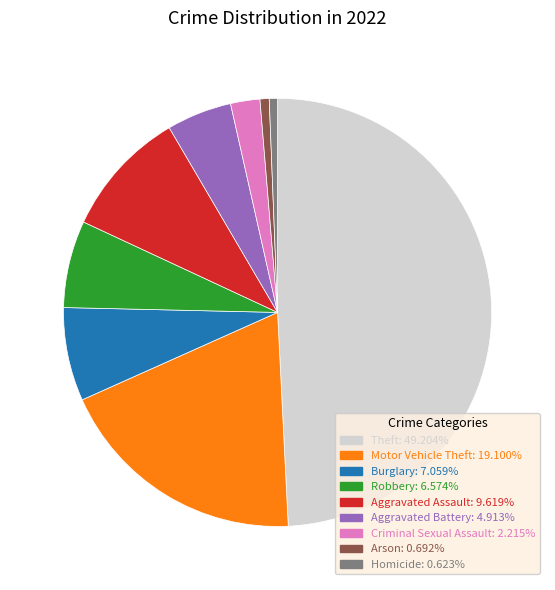

How many segments does this pie chart have?

9